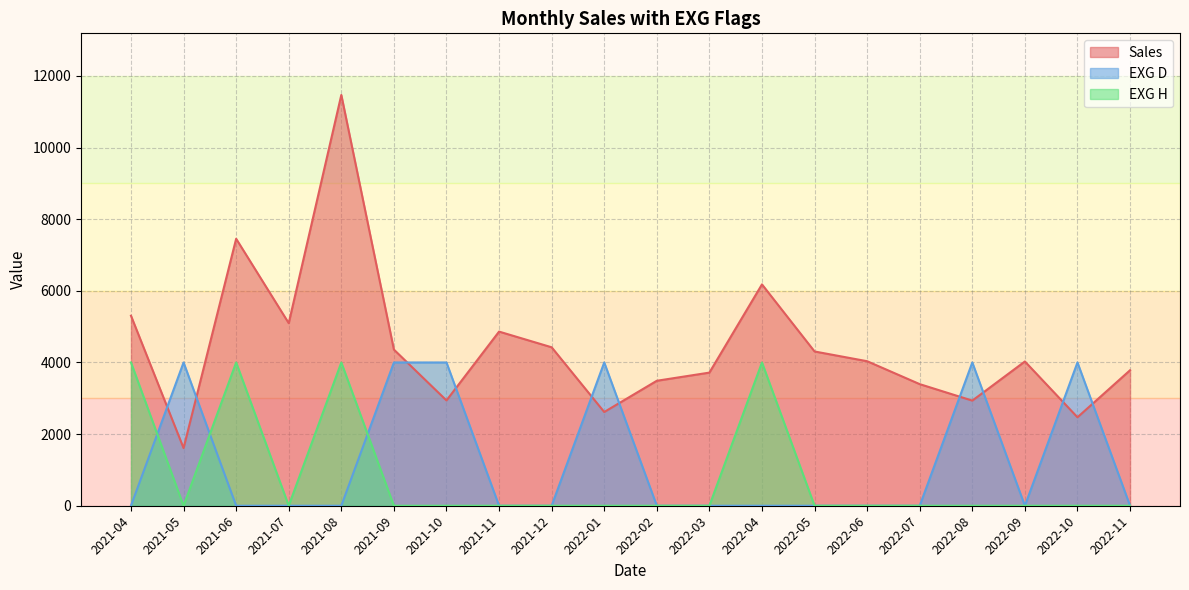

In EXG D, how many points are lower than both neighbors (excluding endpoints)?

1